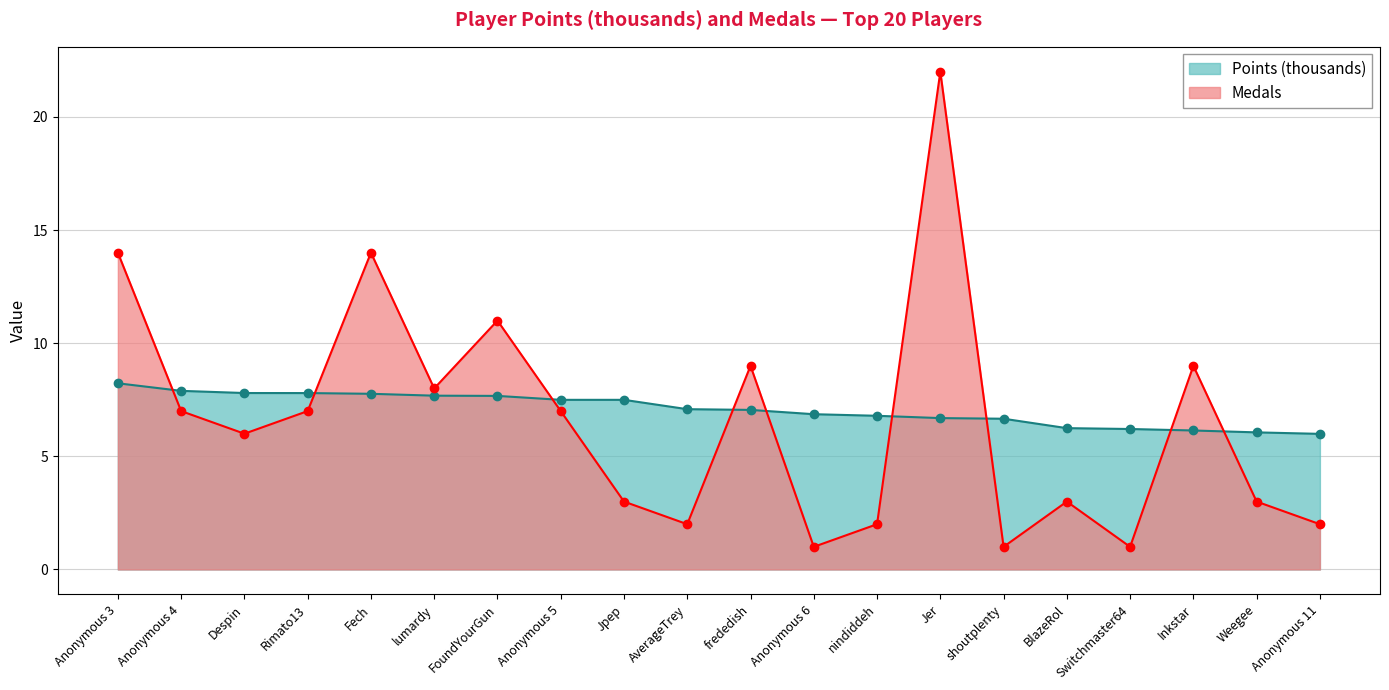

Reading left to right, extract all data points from this chart.

Points: 8.2	7.9	7.8	7.8	7.8	7.7	7.7	7.5	7.5	7.1	7.1	6.9	6.8	6.7	6.7	6.2	6.2	6.1	6.1	6.0
Medals: 14.0	7.0	6.0	7.0	14.0	8.0	11.0	7.0	3.0	2.0	9.0	1.0	2.0	22.0	1.0	3.0	1.0	9.0	3.0	2.0